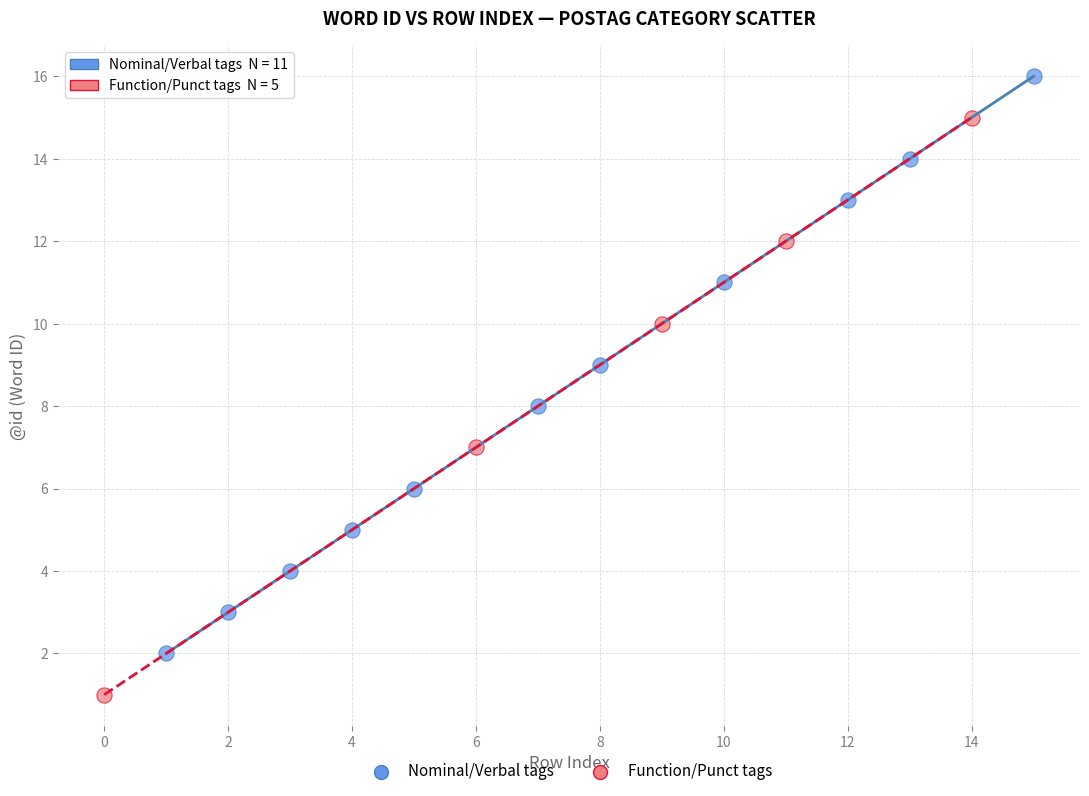

What are all the series names shown in the legend?

Nominal/Verbal tags, Function/Punct tags